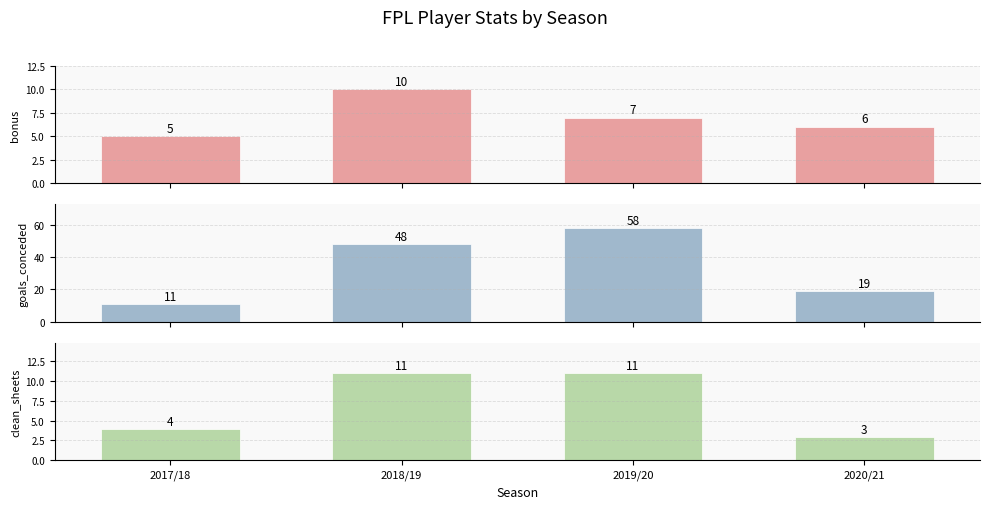

Which series has the largest total across all categories?

goals_conceded